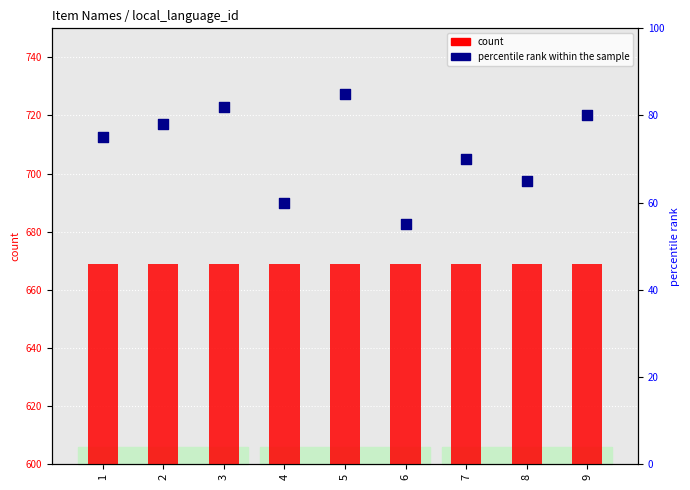

Which series has the largest total across all categories?

count